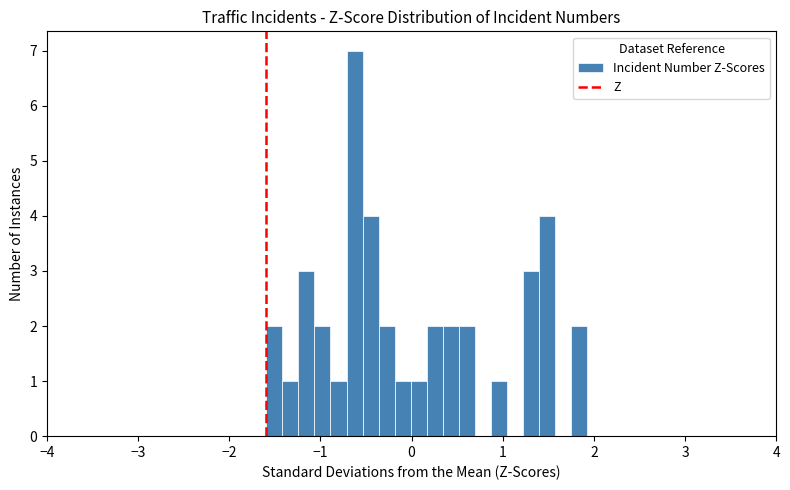

Read against the x-axis, roughly where is the centre of the tallest bar?

-0.6